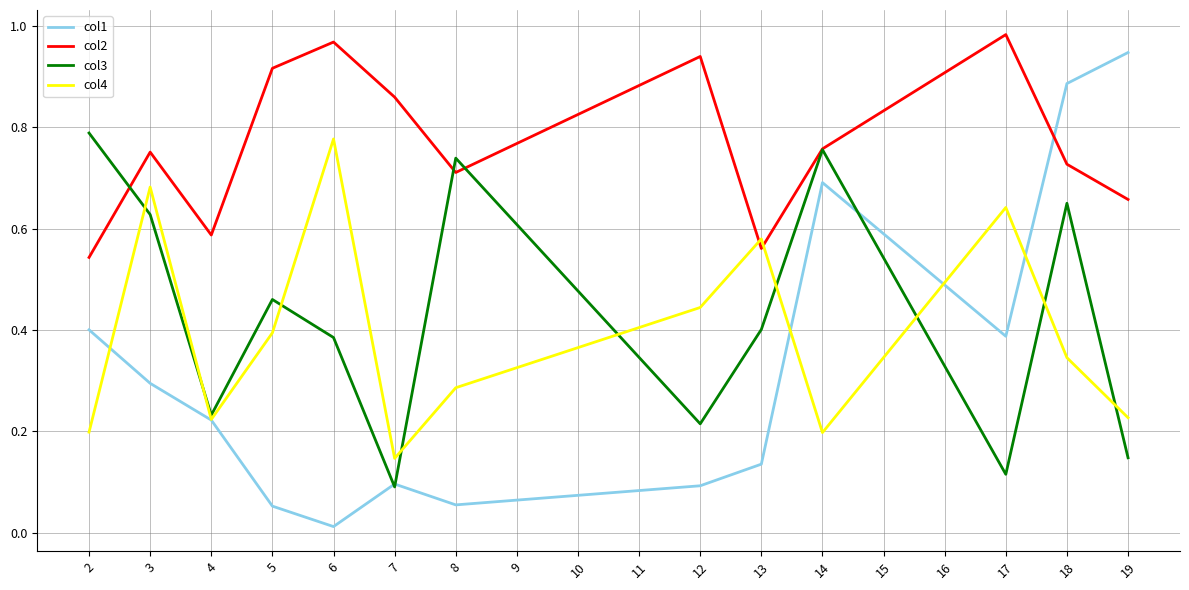

Which label corresponds to the smallest value in the chart?

6